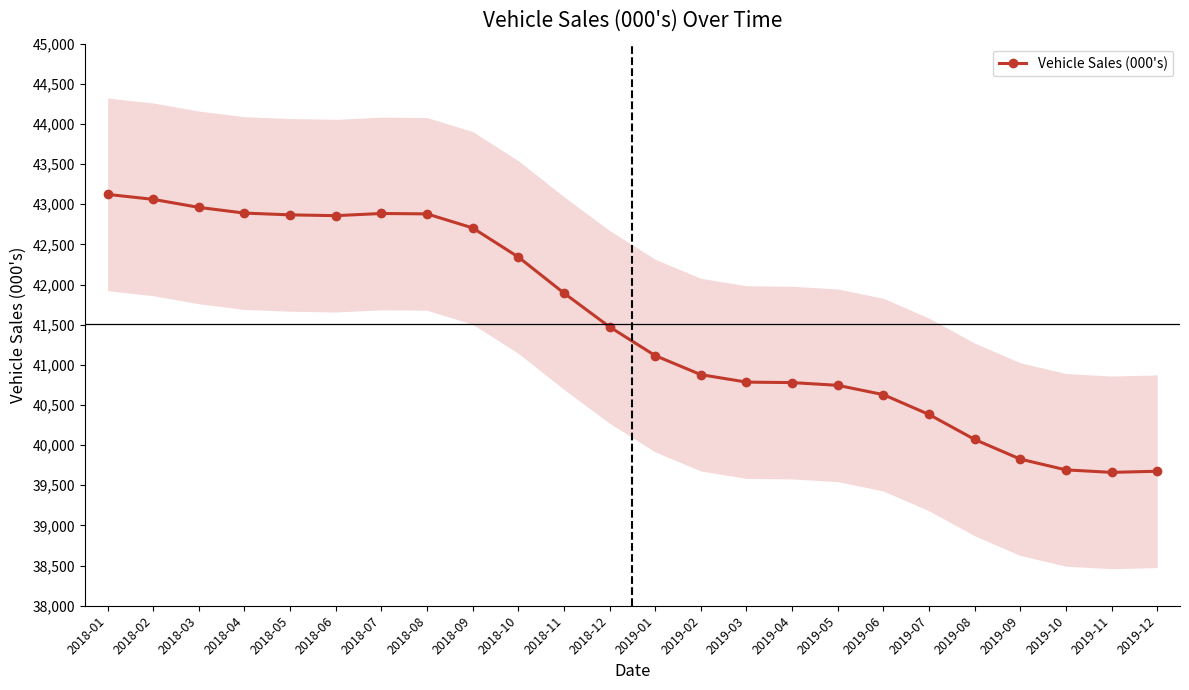

What position from the left is 2018-01?

1